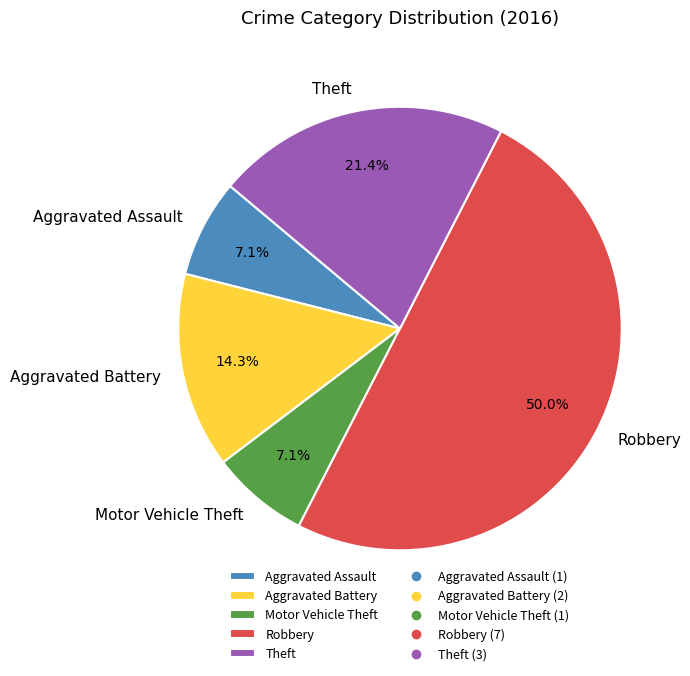

What is the ratio of the value at Robbery to the value at Theft?

2.3